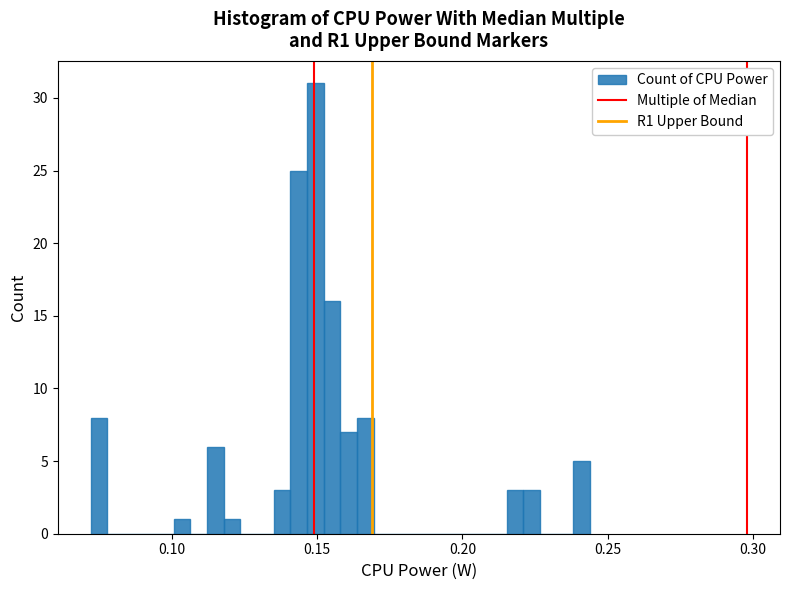

Read against the x-axis, roughly where is the centre of the tallest bar?

0.150